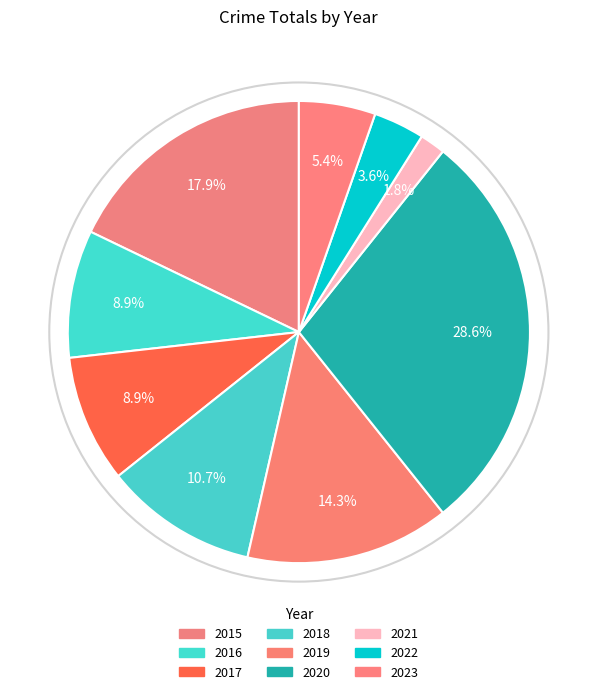

Approximately how many times larger is the value at 2022 compared to 2015?

0.2